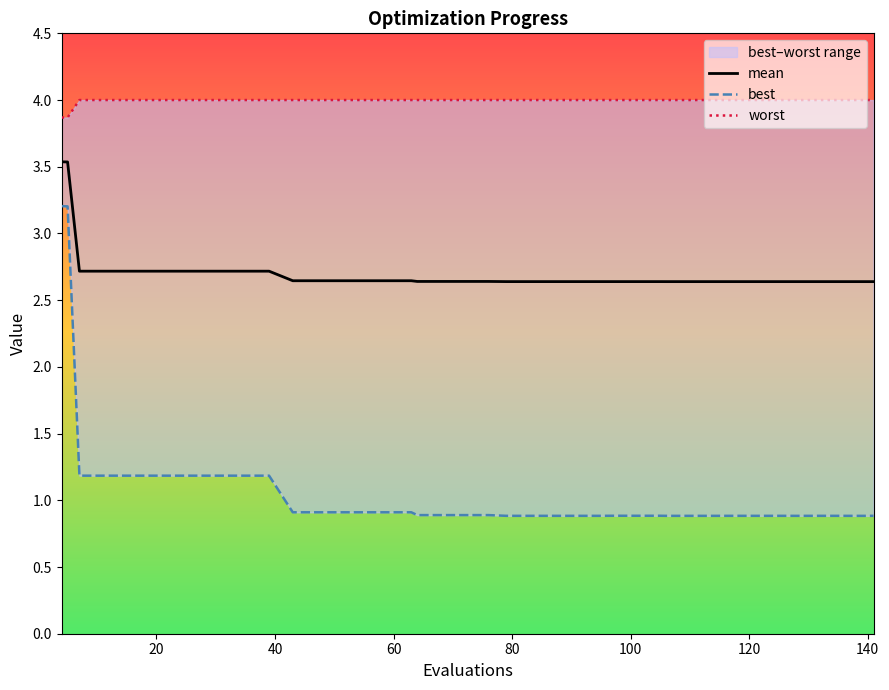

Count the number of data series in this chart.

3